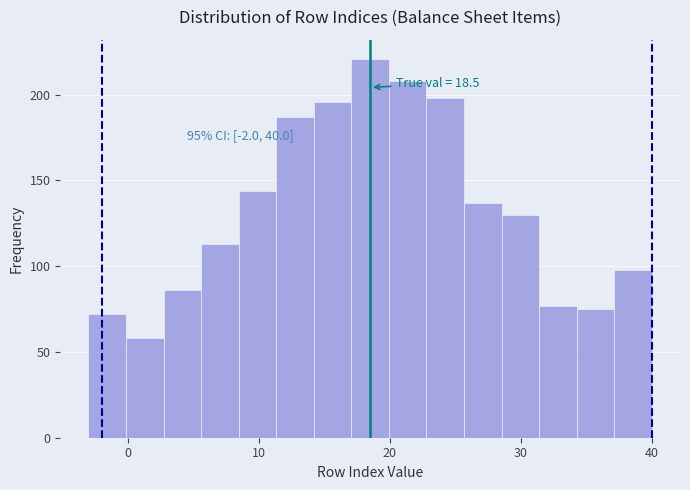

Around what value on the x-axis is the tallest bar? Give the approximate position of its centre, as read against the axis.

19